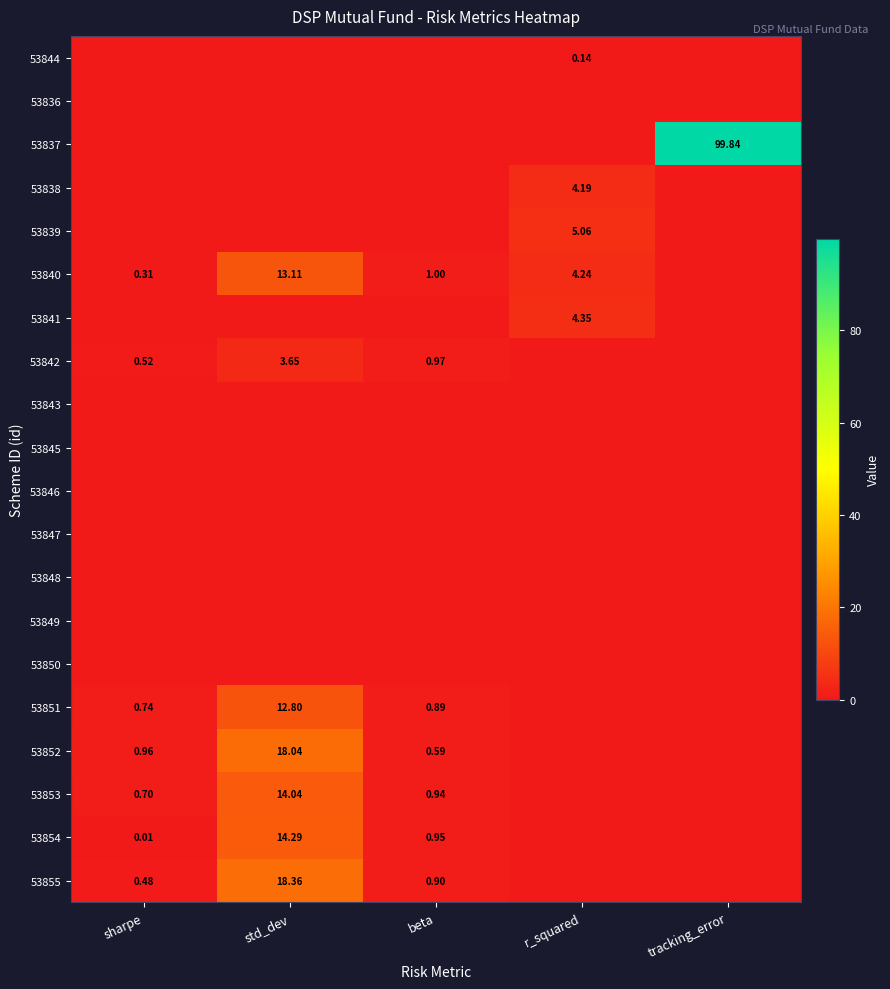

At which category does the chart reach its peak across all series?

tracking_error